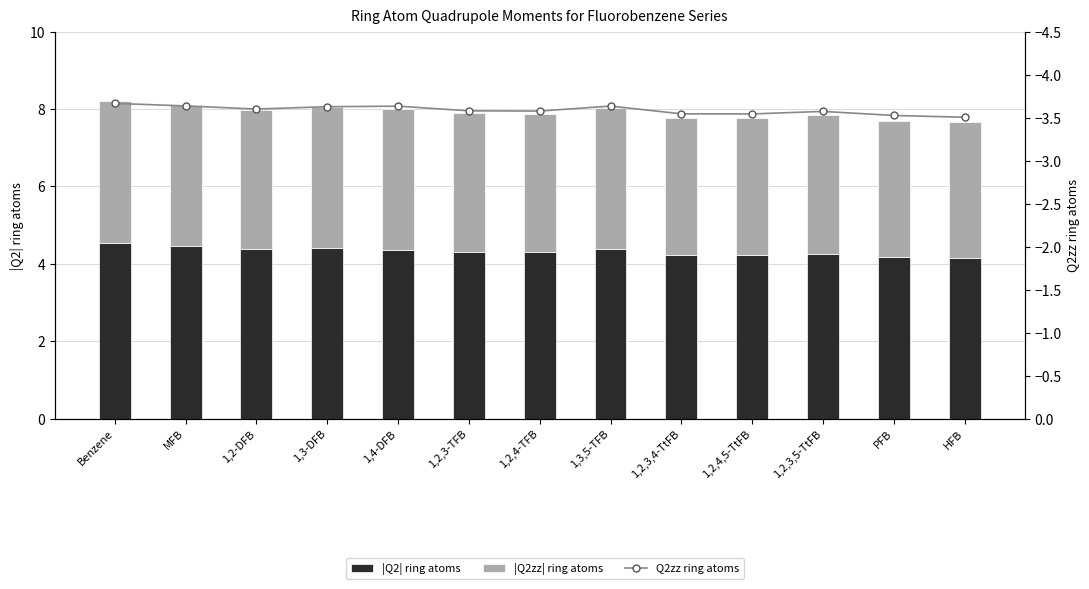

Which label corresponds to the largest value in the chart?

Benzene